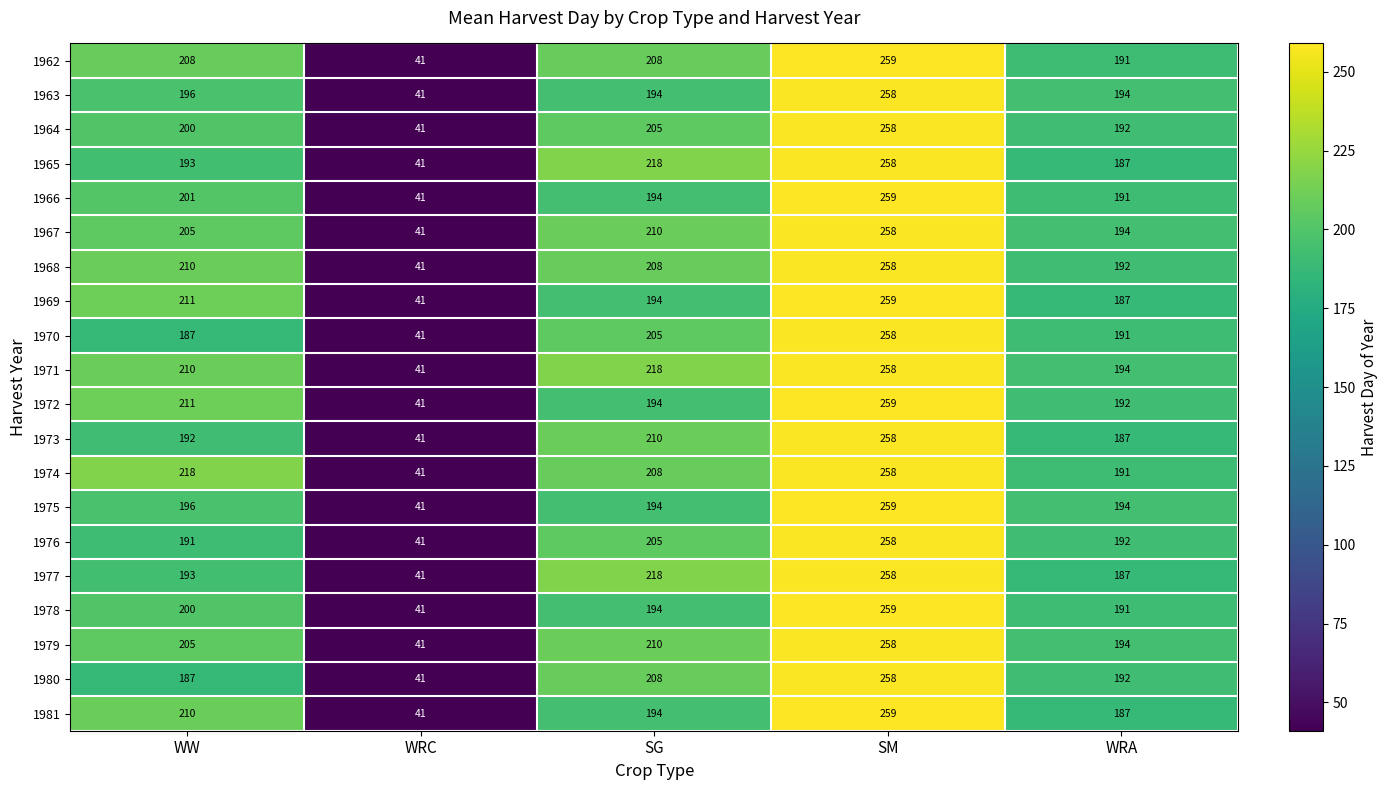

What is the maximum value shown in the chart?

259